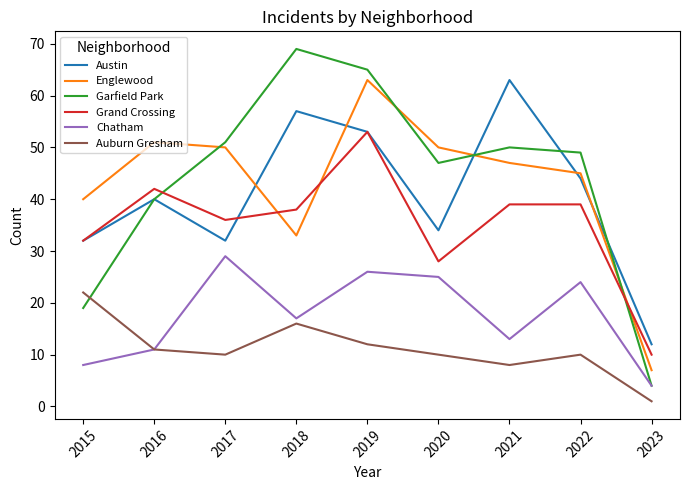

Count the number of categories in the chart.

9